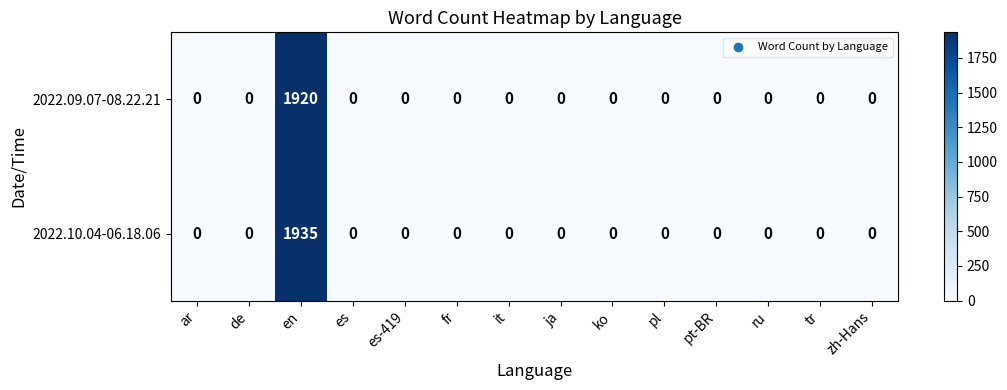

Reading right to left, extract all data points from this chart.

2022.09.07-08.22.21: zh-Hans=0	tr=0	ru=0	pt-BR=0	pl=0	ko=0	ja=0	it=0	fr=0	es-419=0	es=0	en=1920	de=0	ar=0
2022.10.04-06.18.06: zh-Hans=0	tr=0	ru=0	pt-BR=0	pl=0	ko=0	ja=0	it=0	fr=0	es-419=0	es=0	en=1935	de=0	ar=0